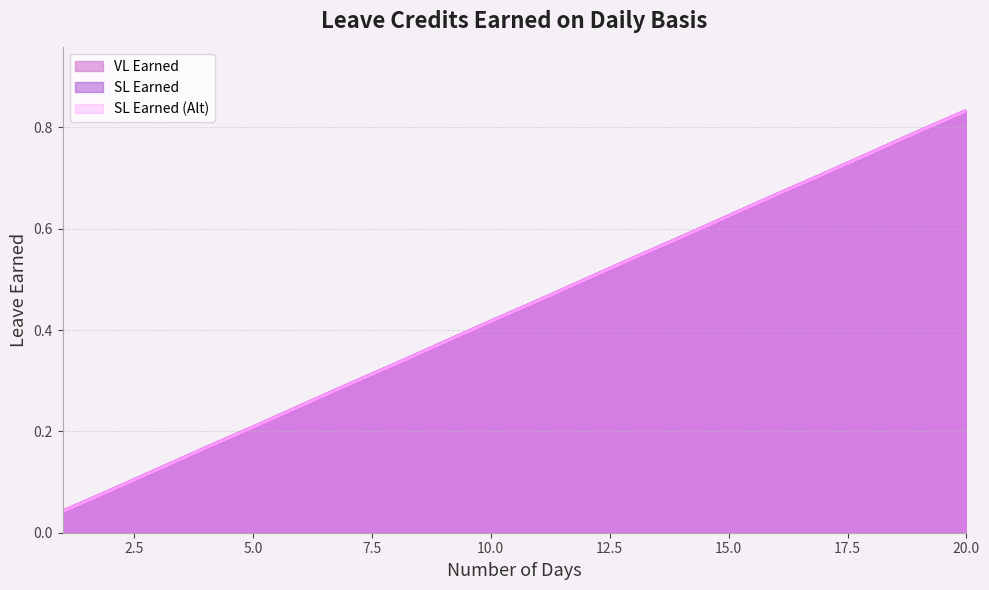

How many lines are shown in the chart?

3